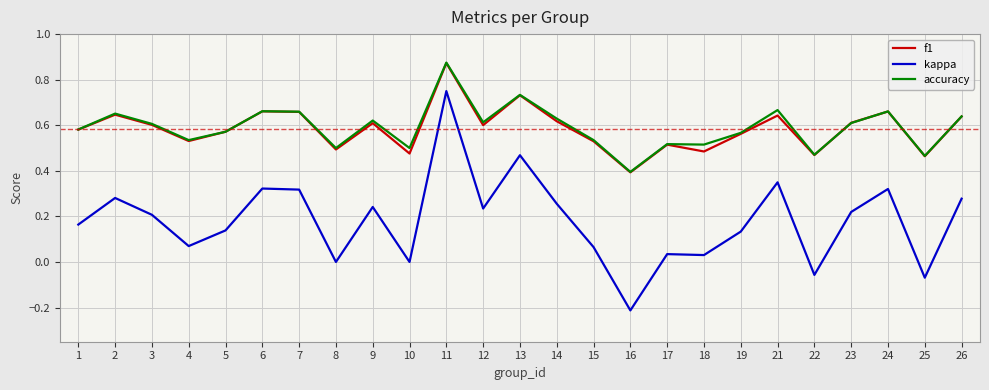

What are all the series names shown in the legend?

f1, kappa, accuracy